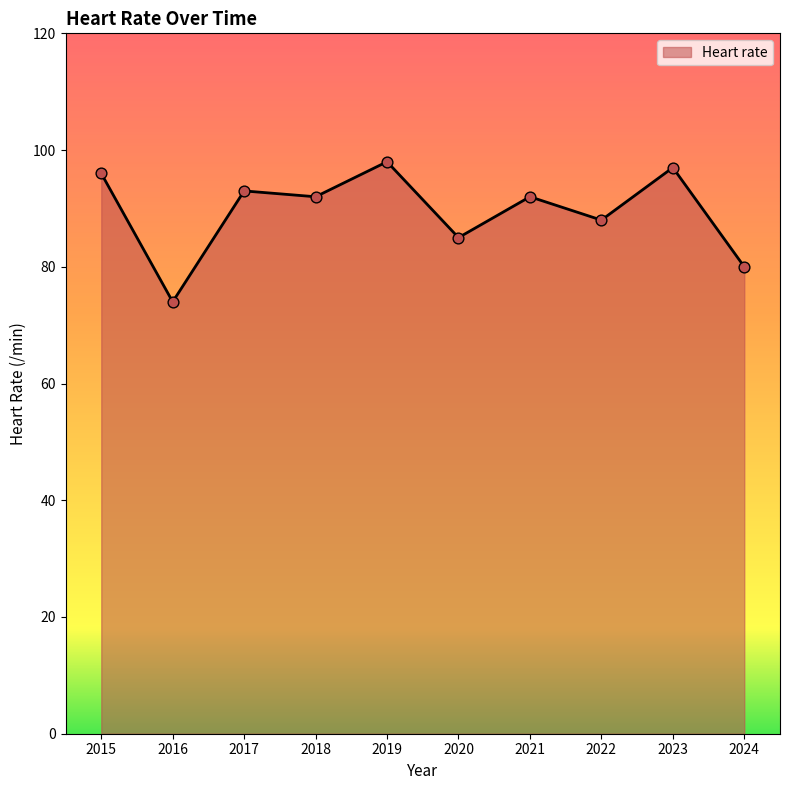

What is the change in value from 2017 to 2018?

-1